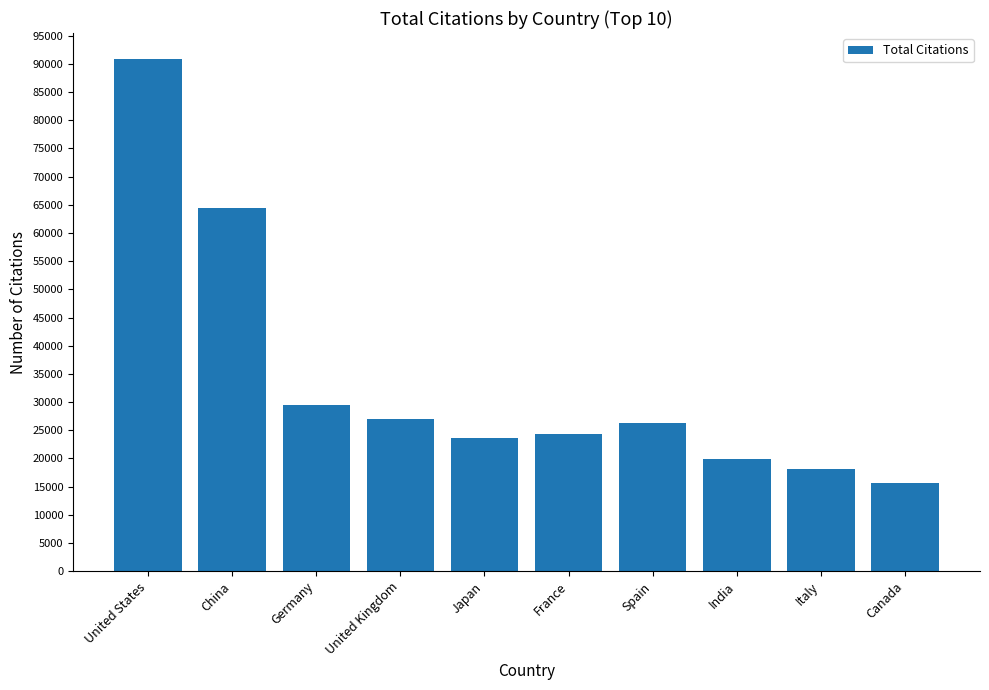

Reading left to right, extract all data points from this chart.

90936	64397	29396	26972	23581	24410	26311	19904	18175	15661